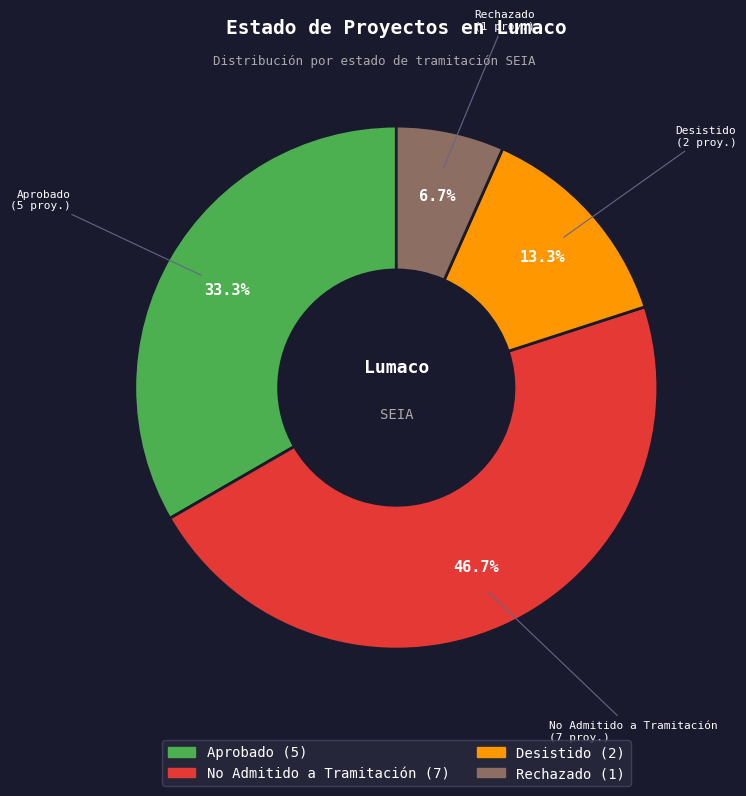

Which has a higher value, No Admitido a Tramitación or Rechazado?

No Admitido a Tramitación